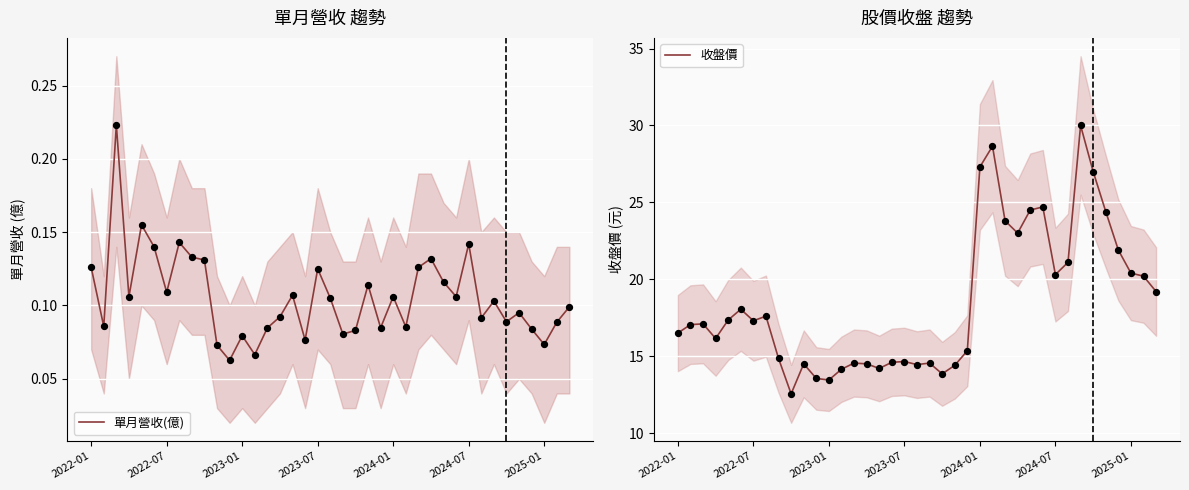

Which series has the largest total across all categories?

收盤價